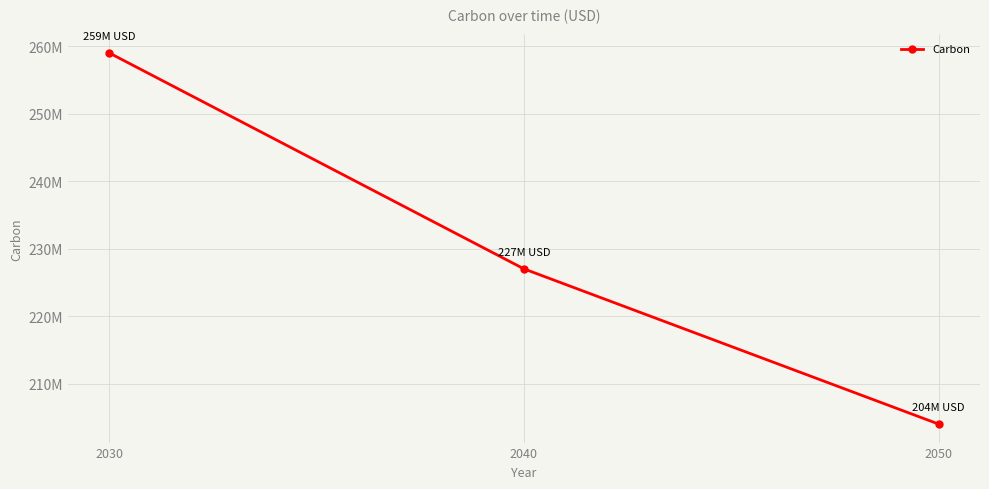

Does the chart display data point markers on the line(s)?

Yes